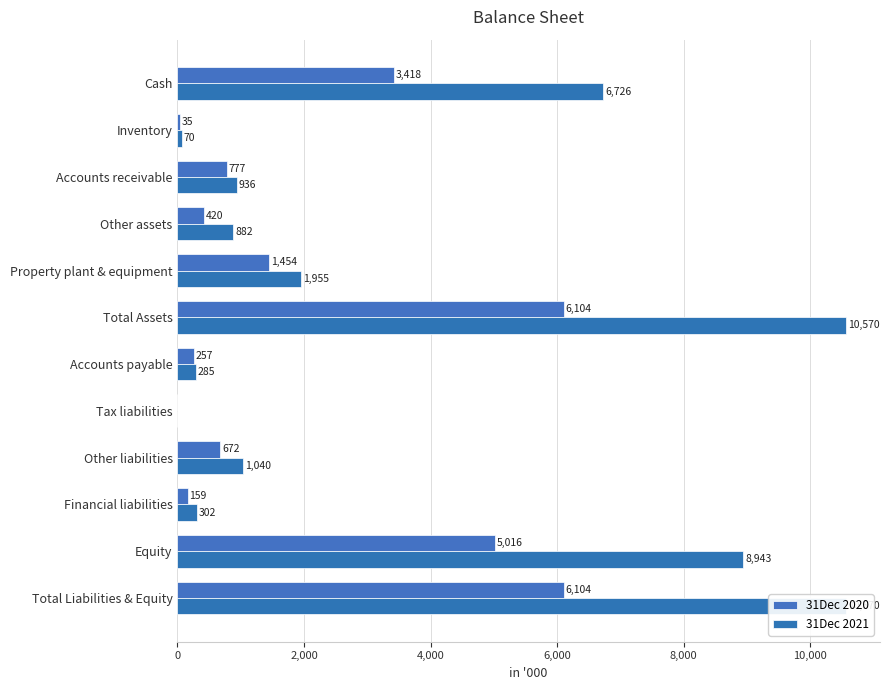

What is the maximum value shown in the chart?

10569.7